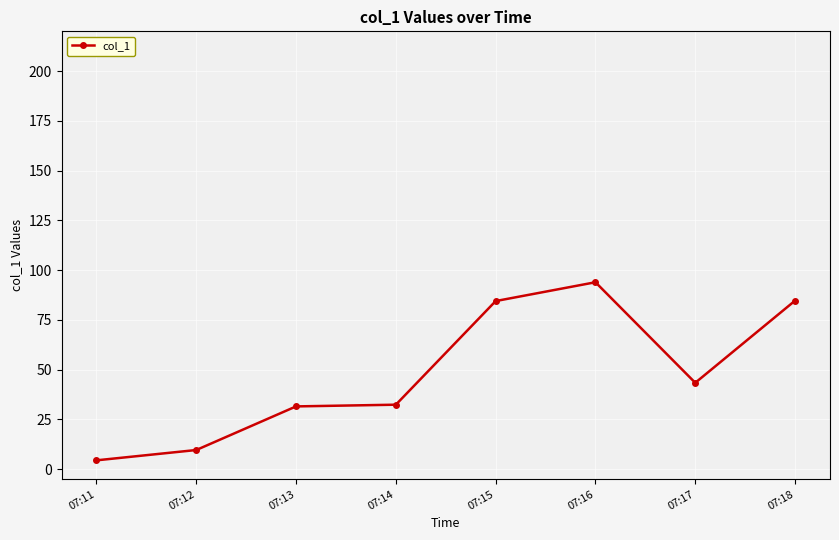

What is the greatest value displayed?

93.9